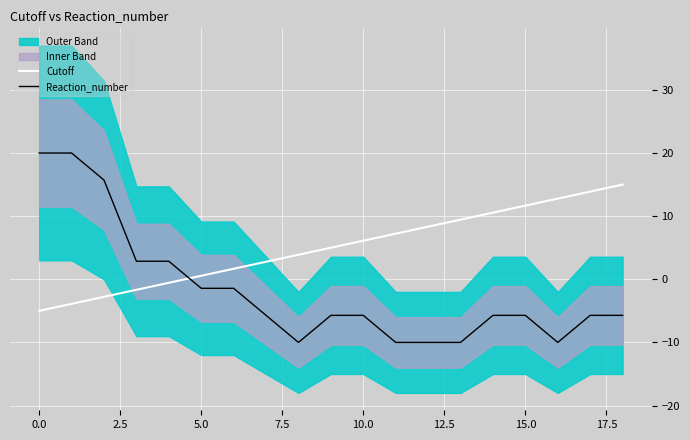

How many values in the Reaction_number series exceed -5?

7